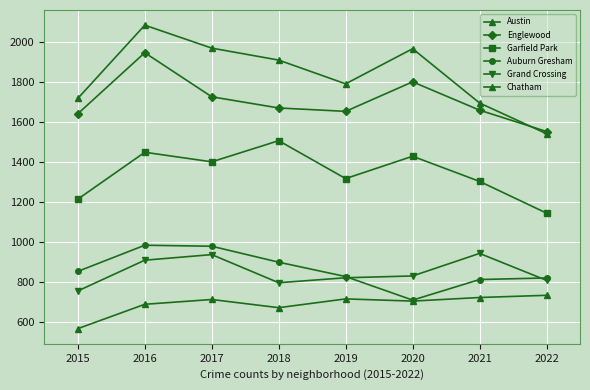

Is the value of Garfield Park at 2019 greater than the value of Austin at 2021?

No